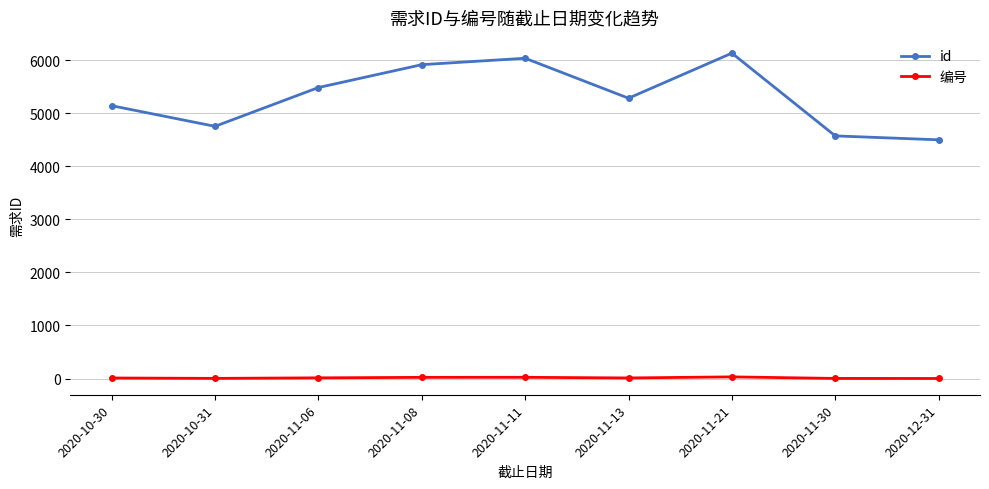

Is this an area chart (filled region under the line)?

No